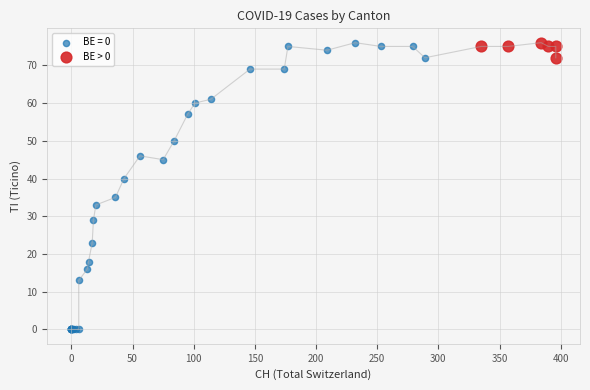

Which series has the widest spread of Y values?

BE = 0